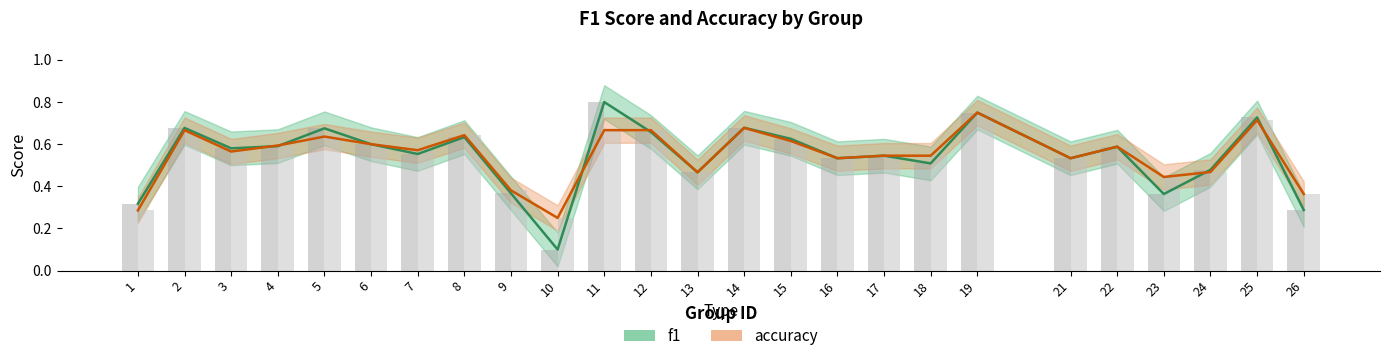

What is the sum of all f1 values?

13.6